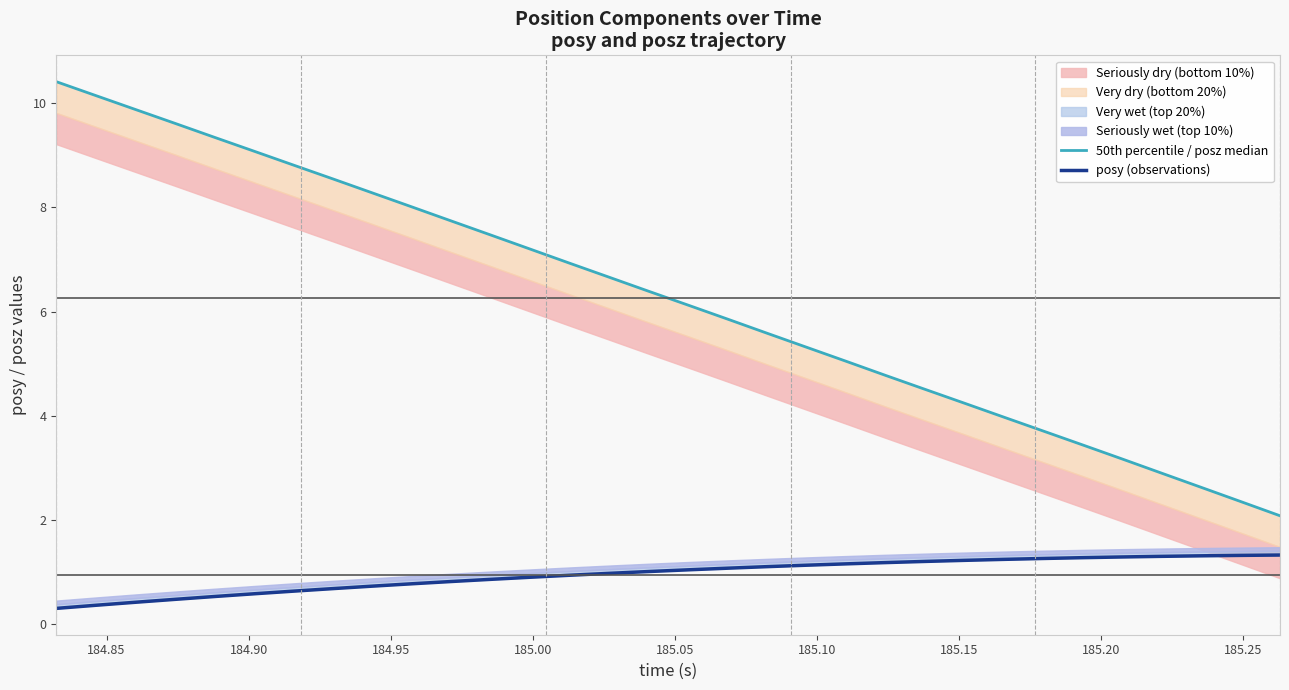

How many values in the posy (observations) series exceed 1?

17